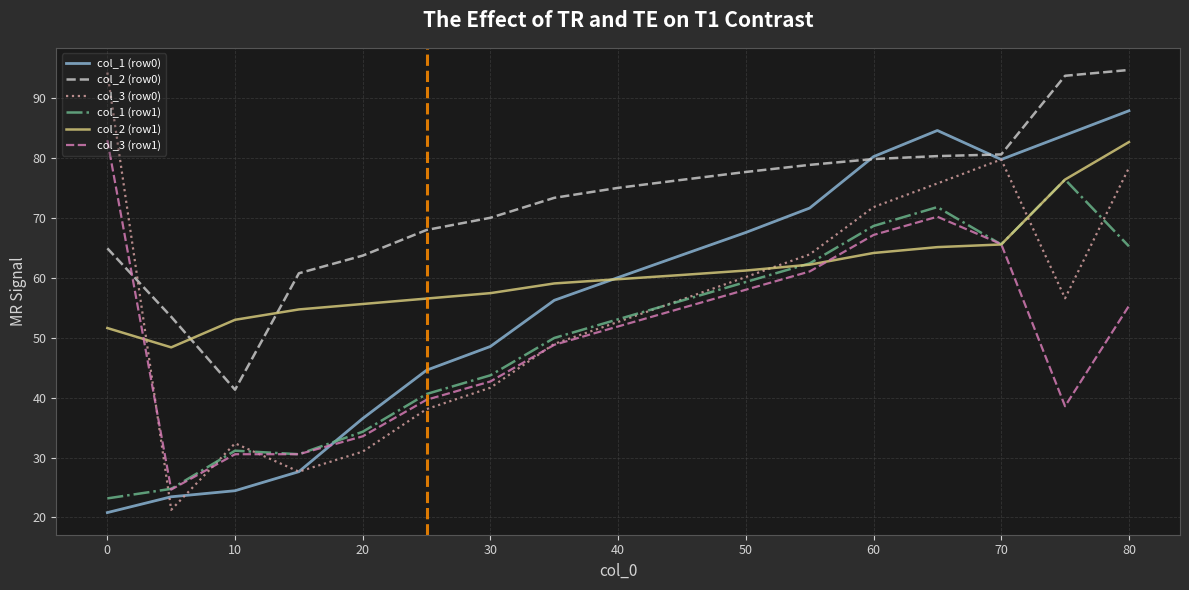

Which series ends up on top after the final intersection of col_3 (row1) and col_2 (row0)?

col_2 (row0)